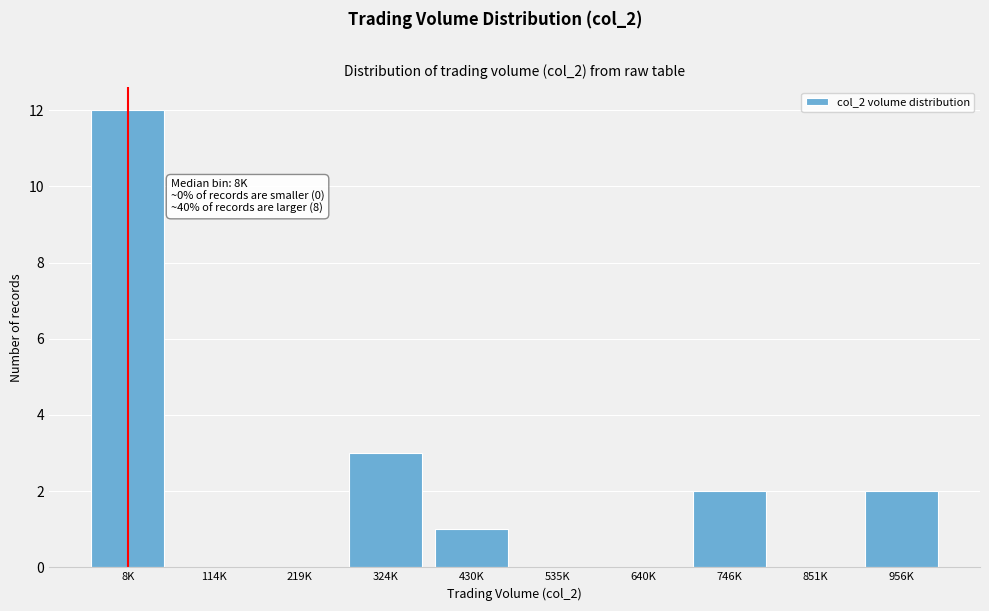

Reading left to right, transcribe all the data shown in this chart.

8K=12	114K=0	219K=0	324K=3	430K=1	535K=0	640K=0	746K=2	851K=0	956K=2